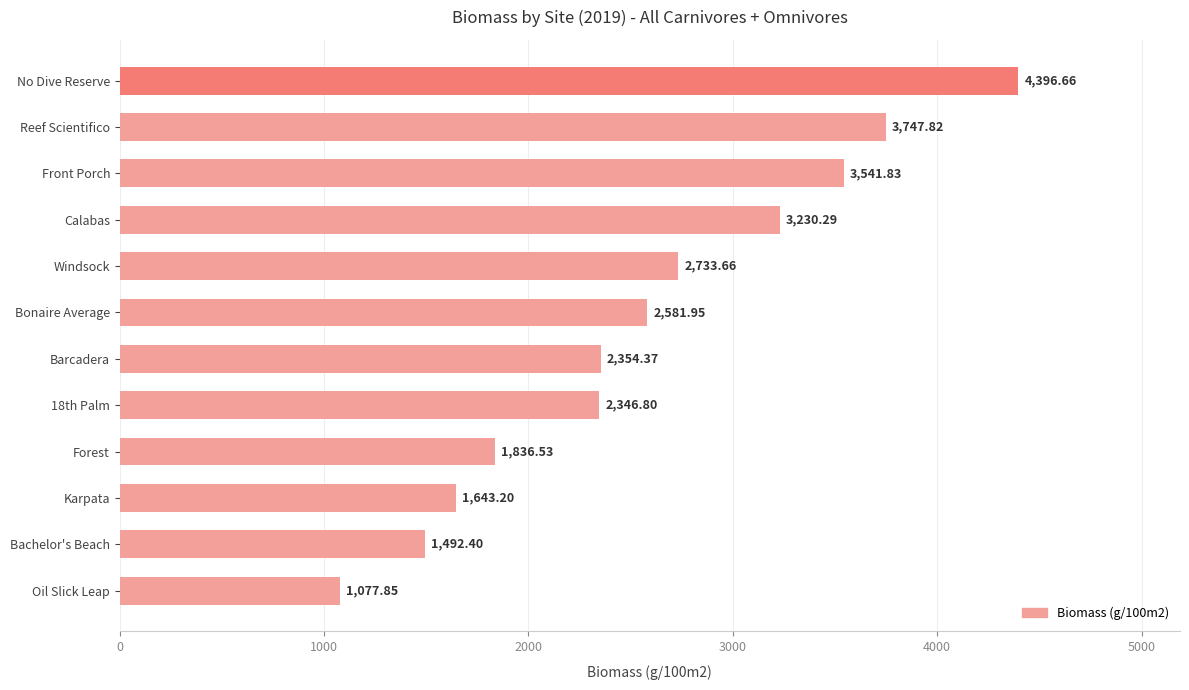

What is the label of the 7th bar from the top?

Barcadera